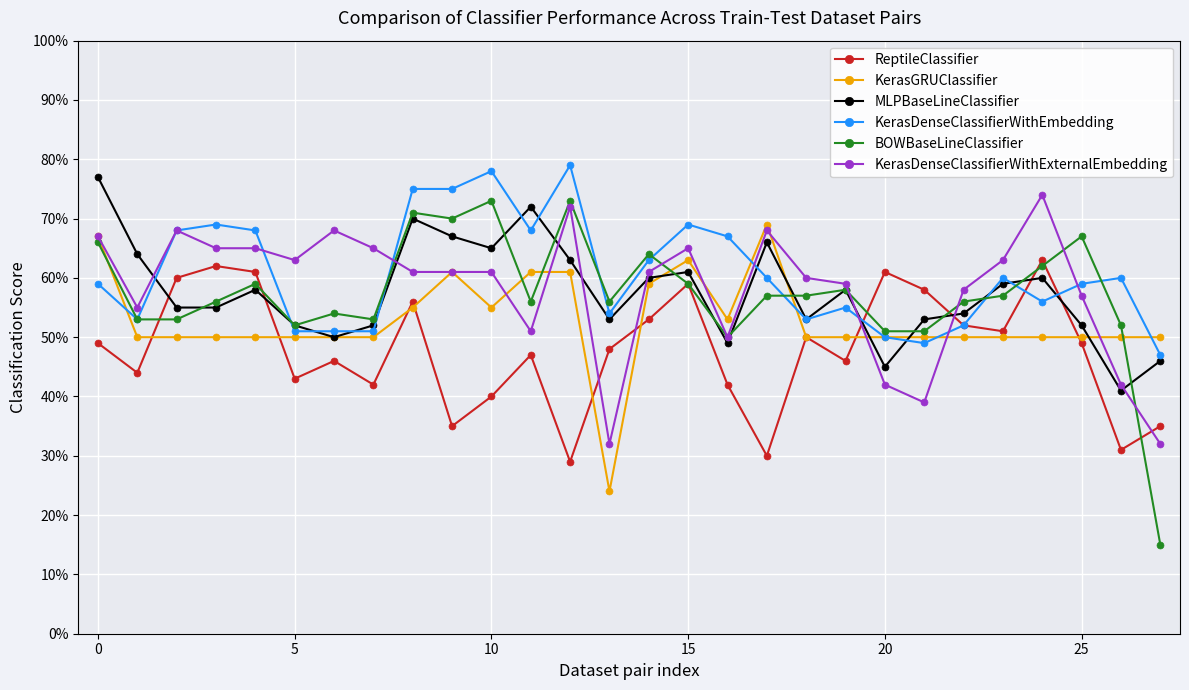

What is the smallest value displayed?

0.1